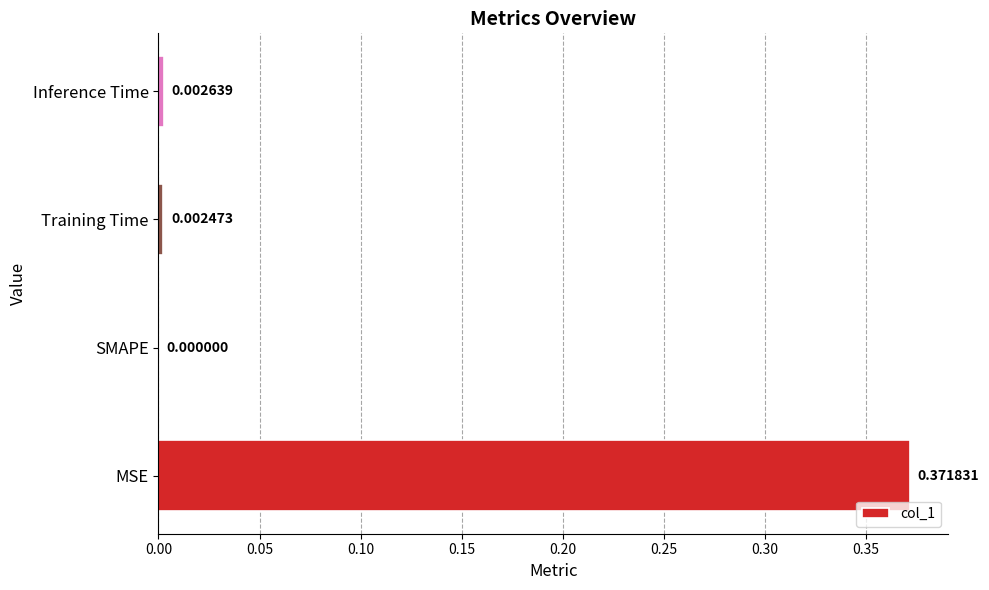

Which label corresponds to the largest value in the chart?

MSE